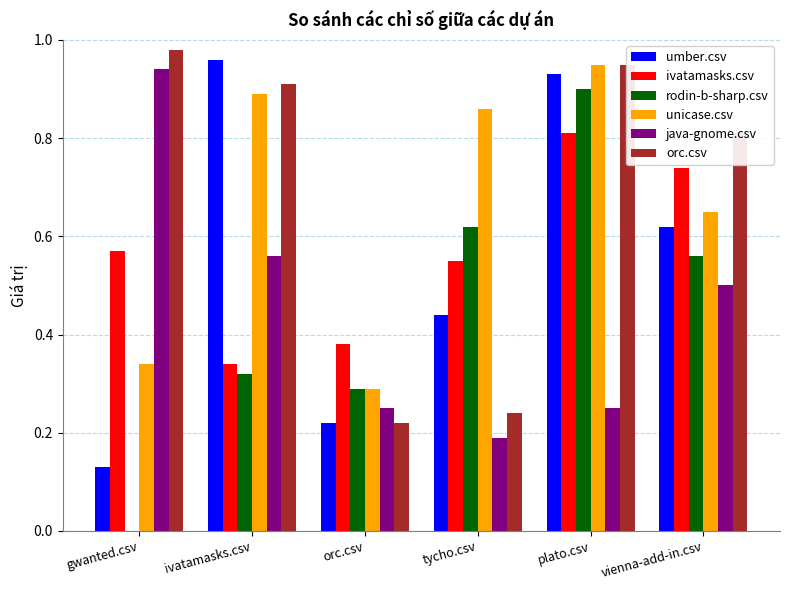

Which series has the largest range (max minus min)?

rodin-b-sharp.csv